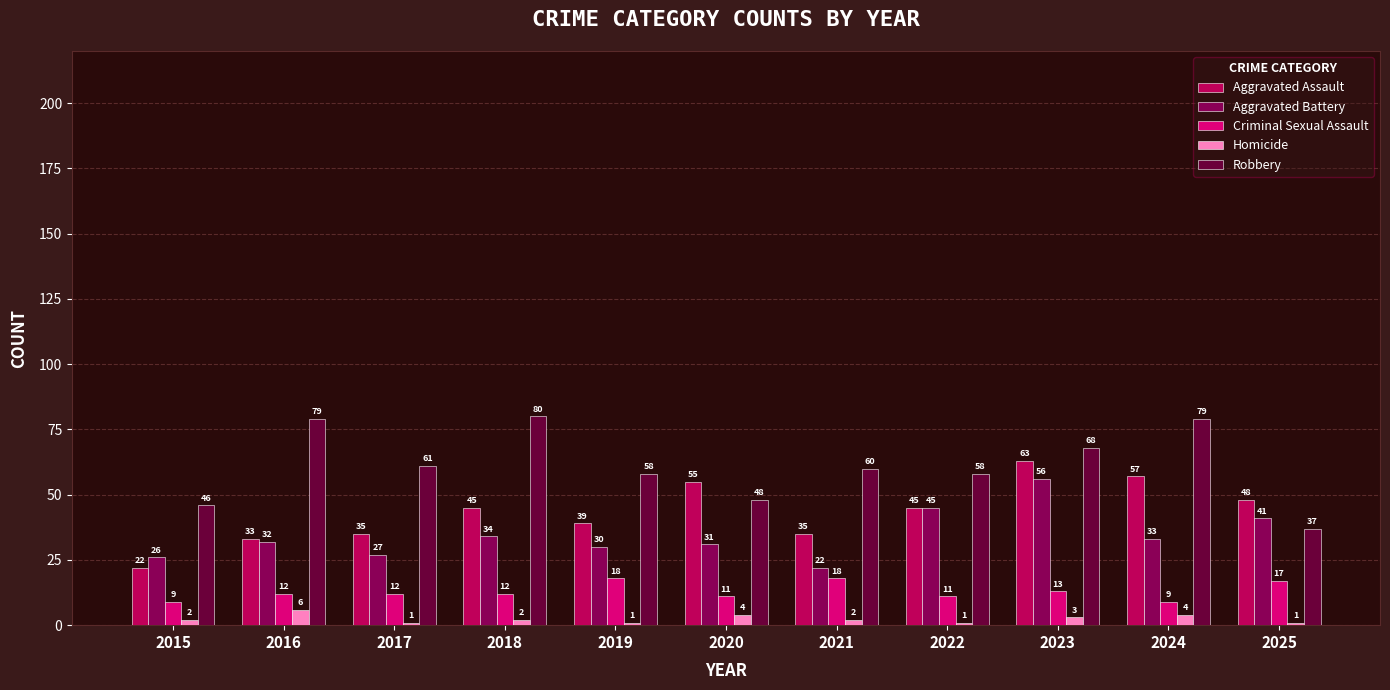

The Aggravated Battery series shows 11 at 2019. True or false?

False